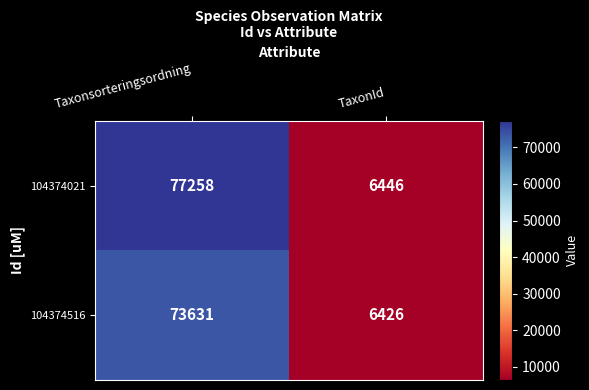

Which series has the largest total across all categories?

104374021